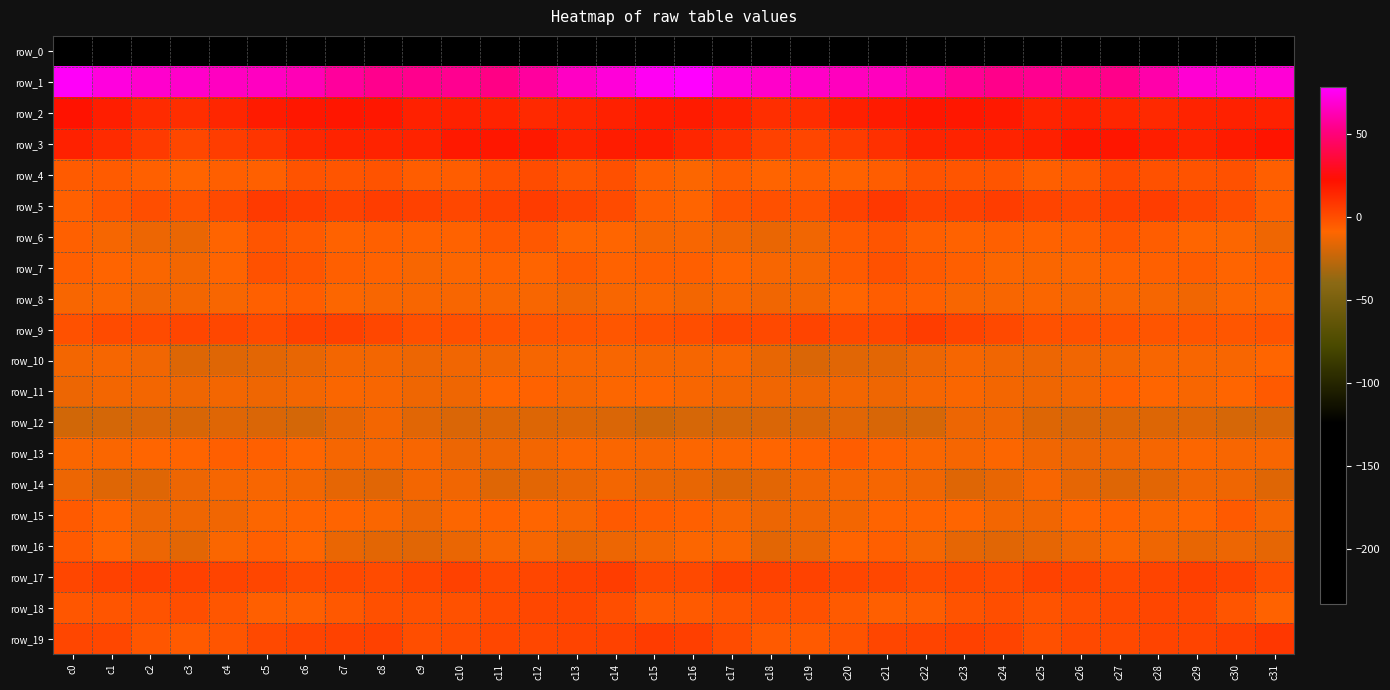

What is the minimum value for row_13?

-13.6